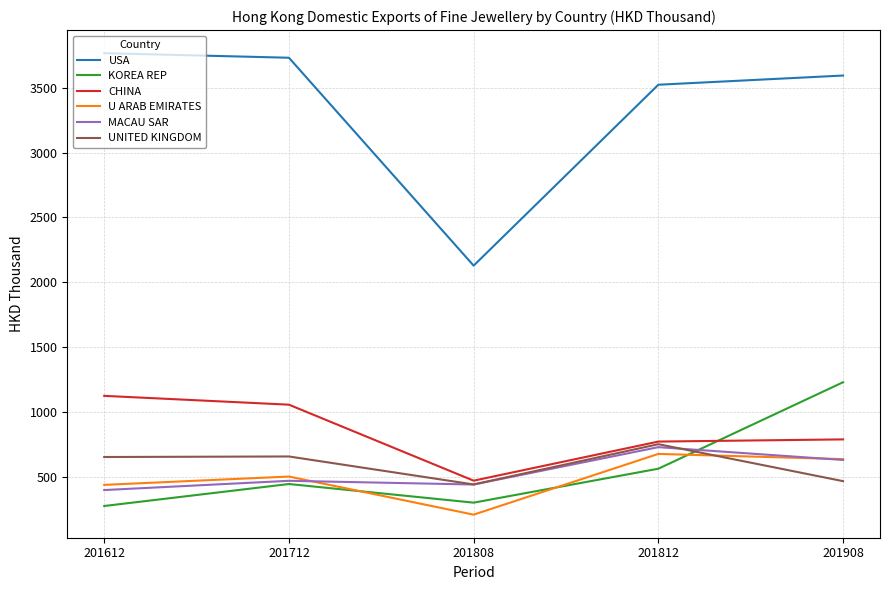

Which series has the largest range (max minus min)?

USA